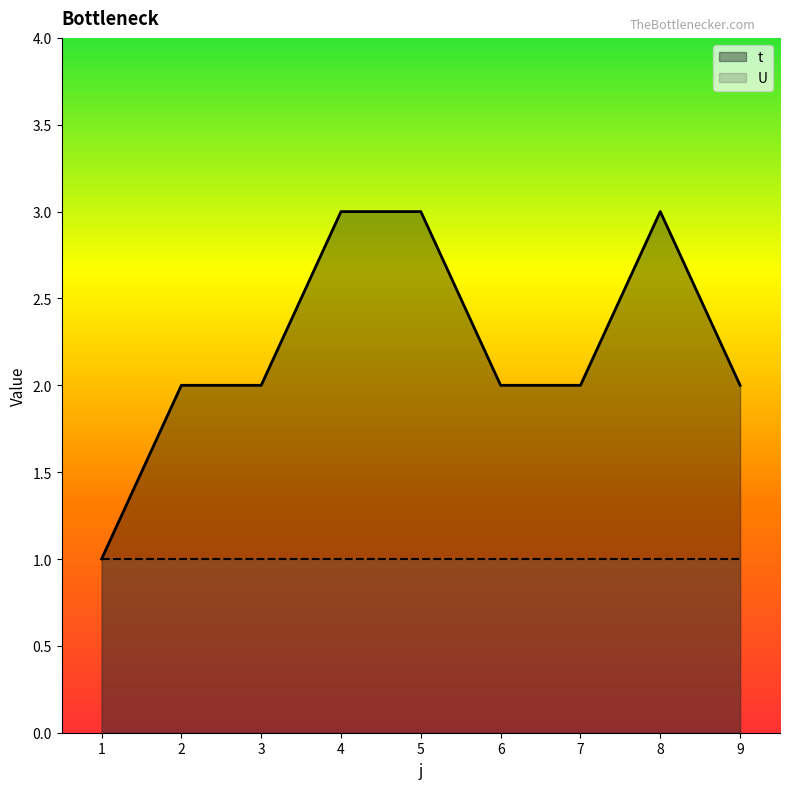

What is the sum of all values?

20